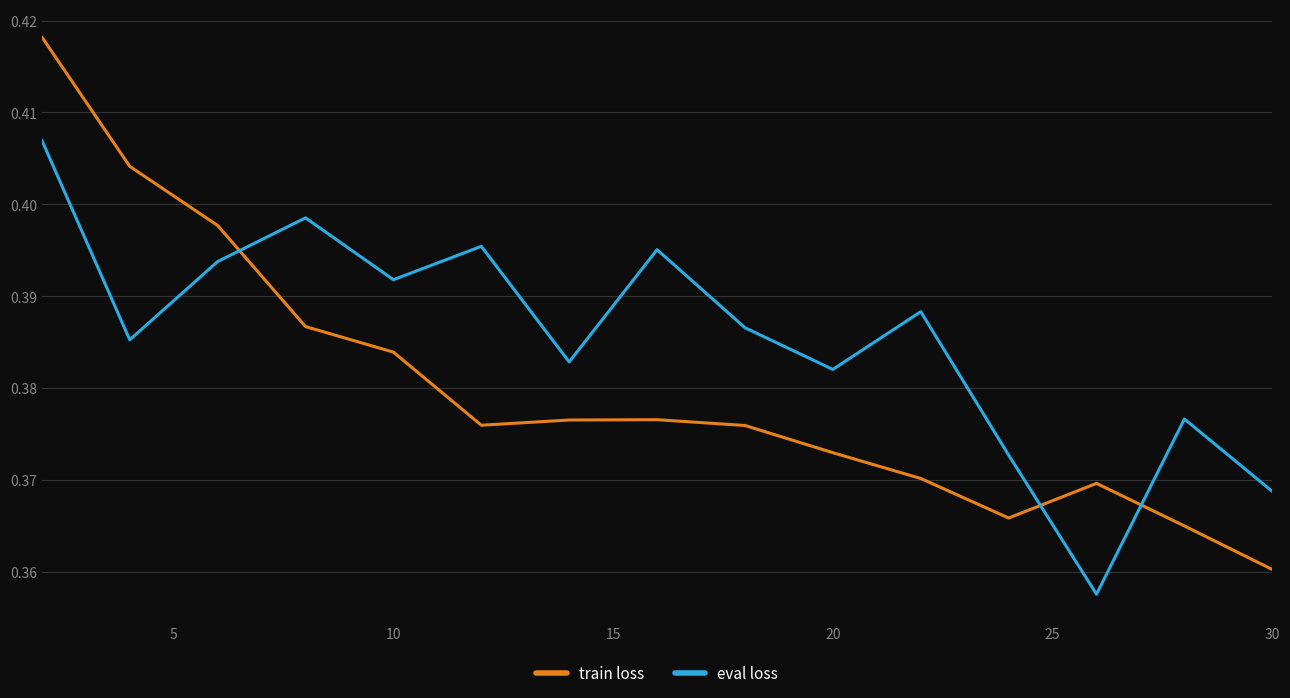

Which series has the largest total across all categories?

eval loss